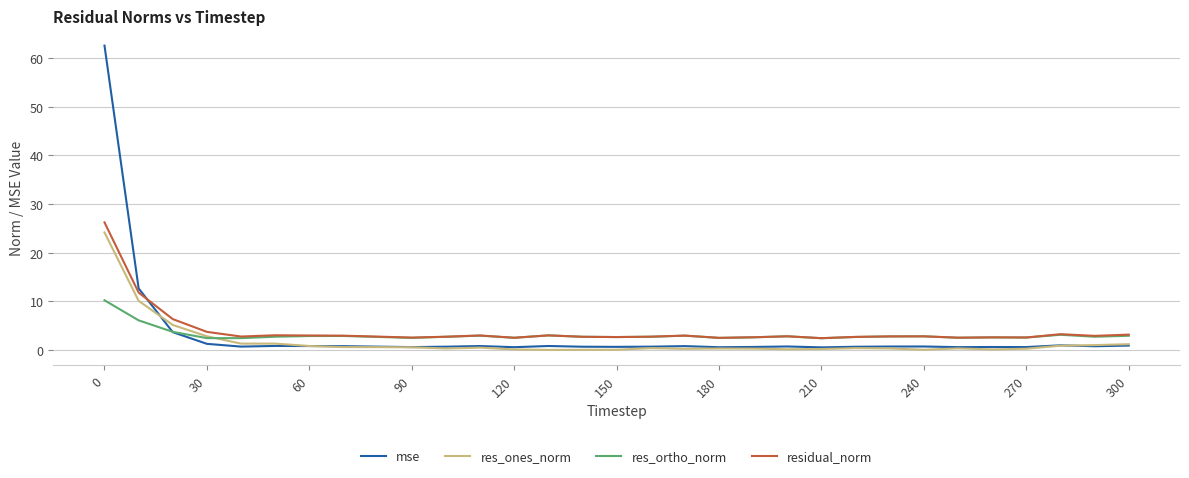

Which series has the largest range (max minus min)?

mse